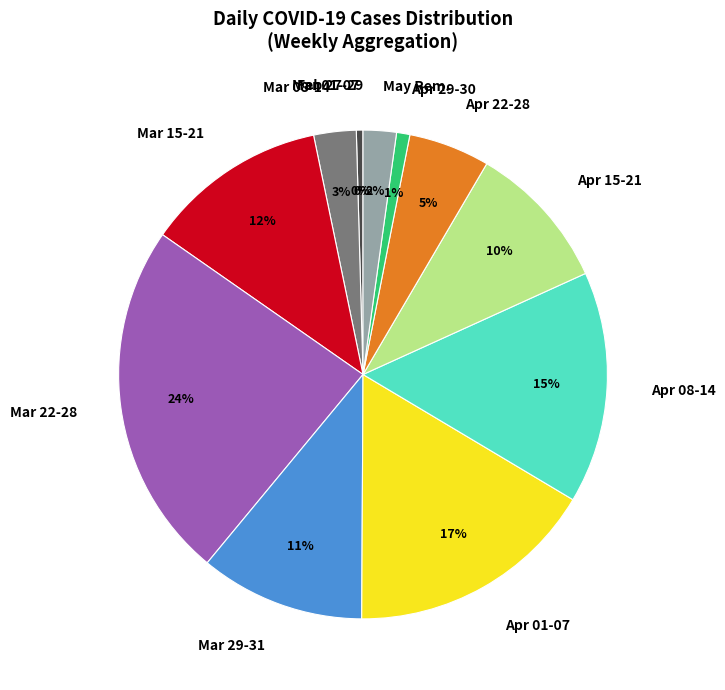

Is there a majority slice in this chart?

No